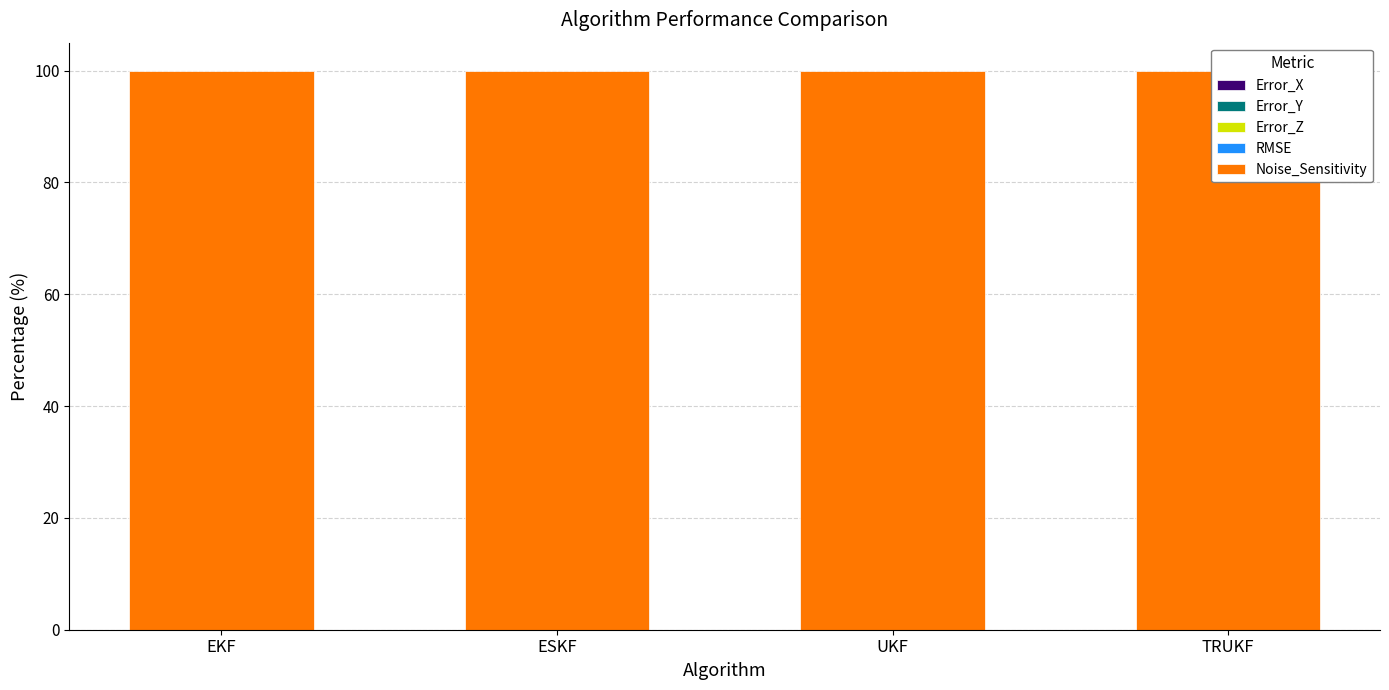

How many categories are shown in the chart?

4